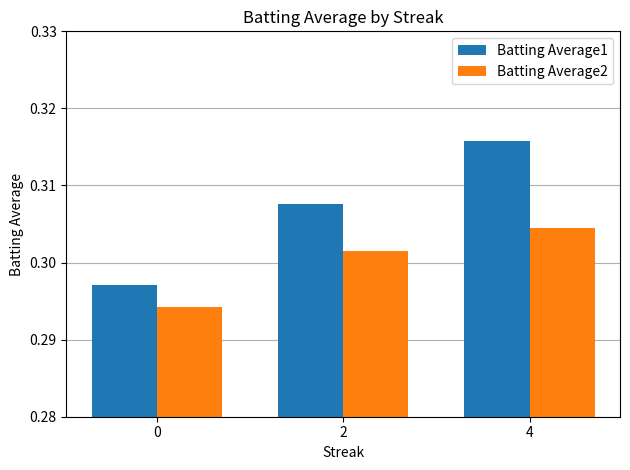

At 4, list the series in order from largest to smallest.

Batting Average1, Batting Average2